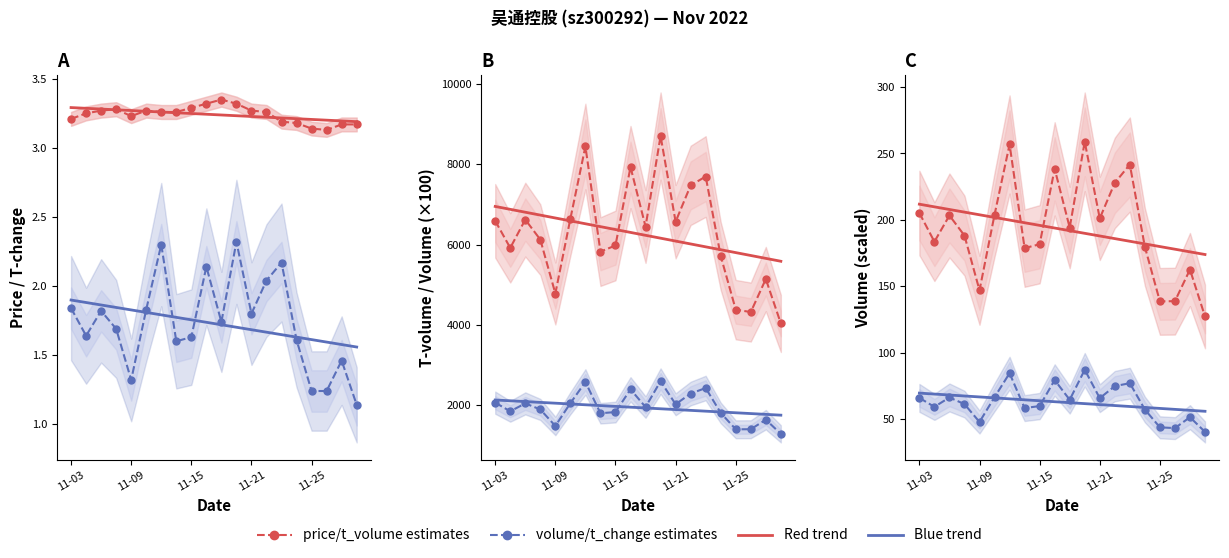

At how many categories does at least one series exceed 4358?

18